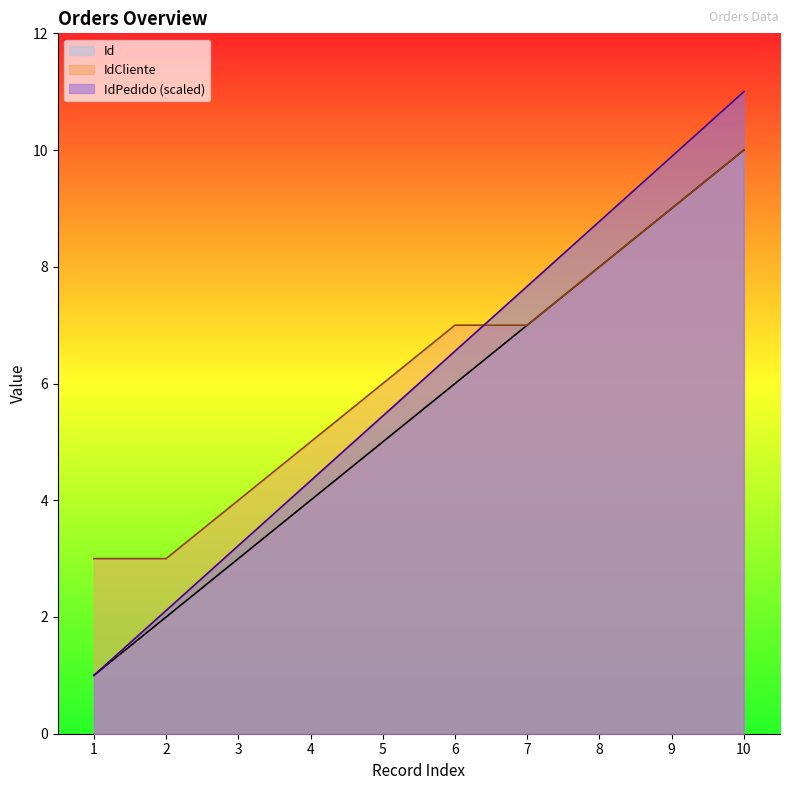

List the series in order of their overall mean, lowest first.

Id, IdPedido (scaled), IdCliente